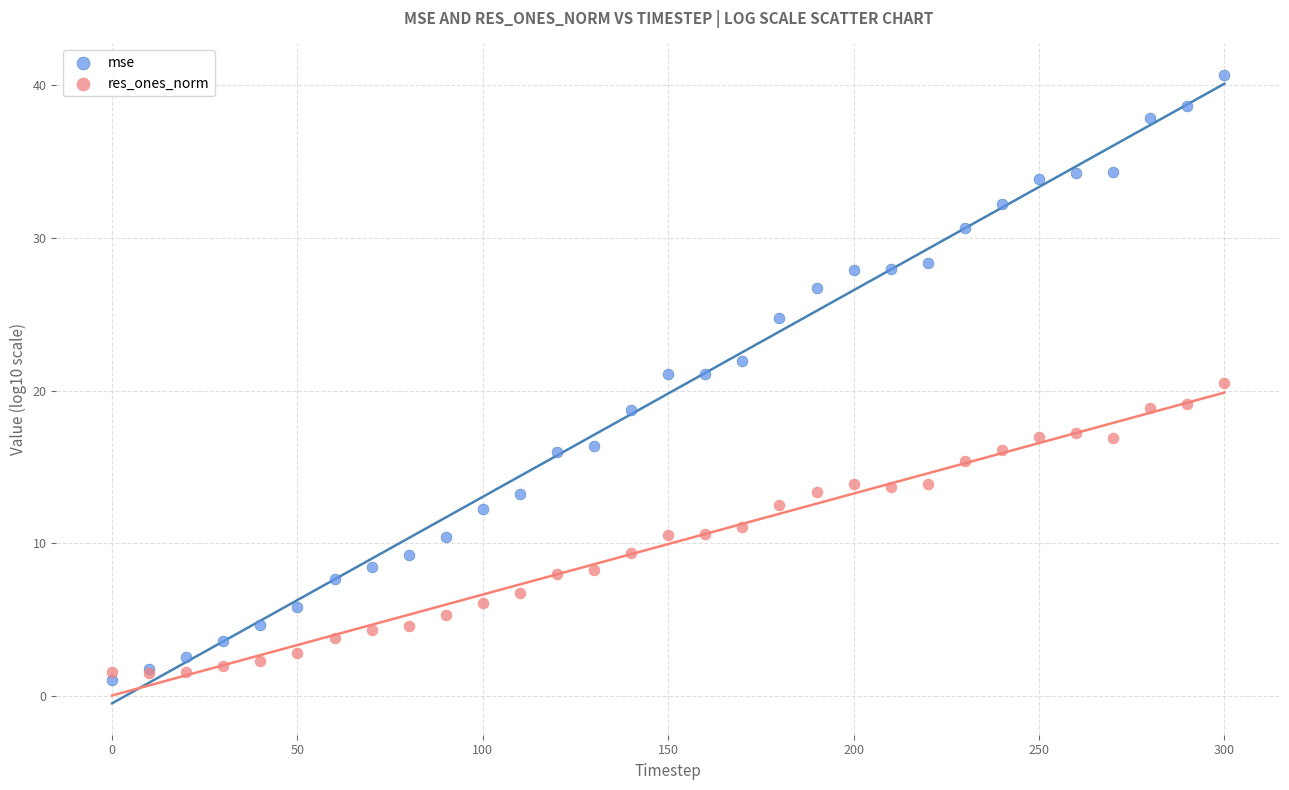

What are all the series names shown in the legend?

mse, res_ones_norm